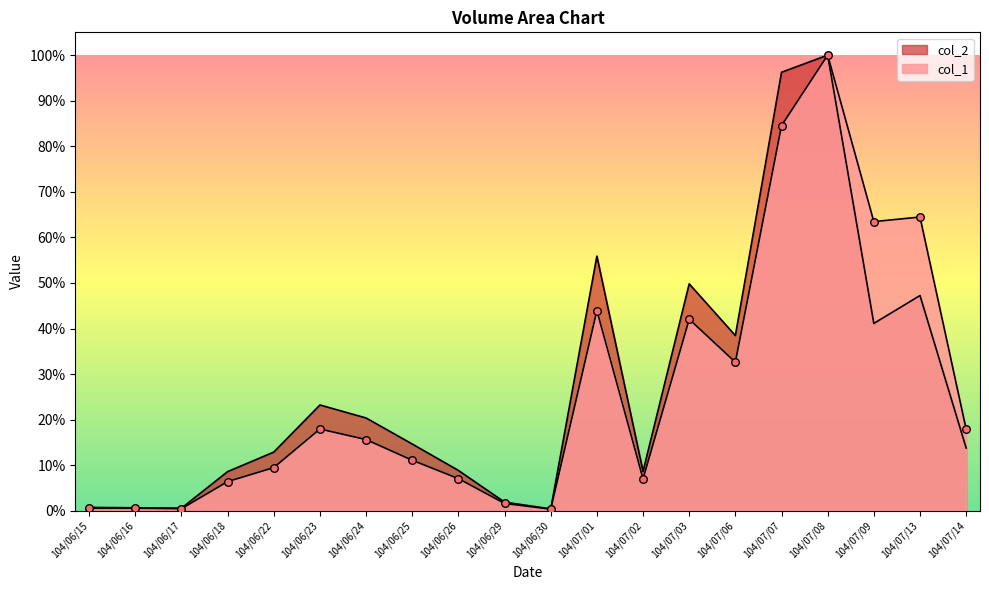

Which series reaches the minimum Y coordinate?

col_1